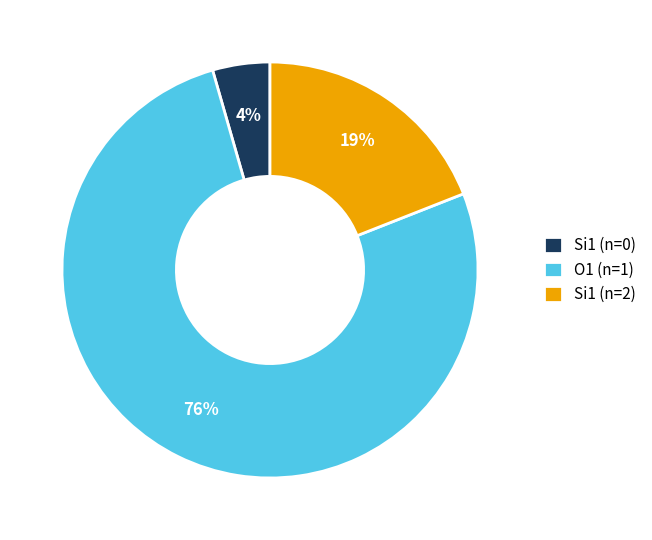

Between 2 and 5, which is larger?

2